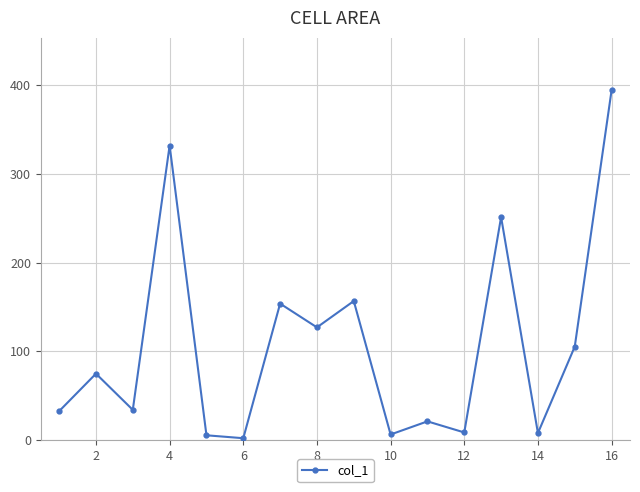

What is the difference between the maximum and minimum values?

392.4